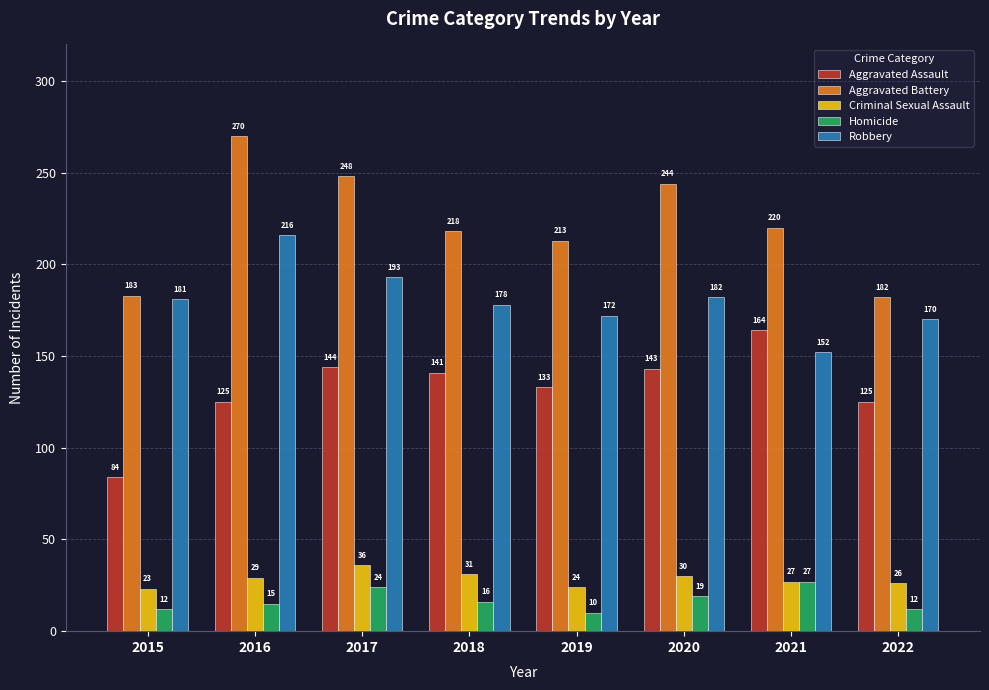

What is the value of the Aggravated Battery bar at the 1st from the left?

183